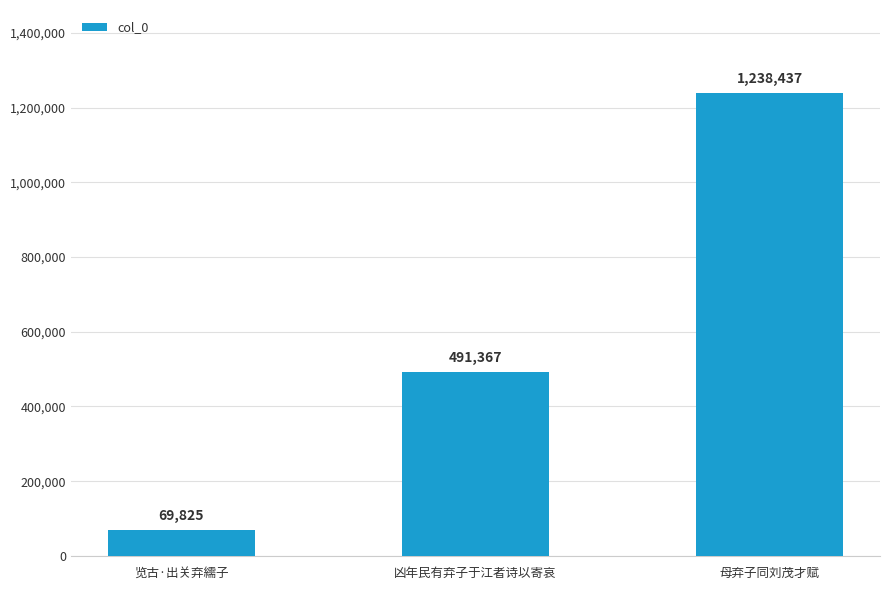

What position from the right is 凶年民有弃子于江者诗以寄哀?

2